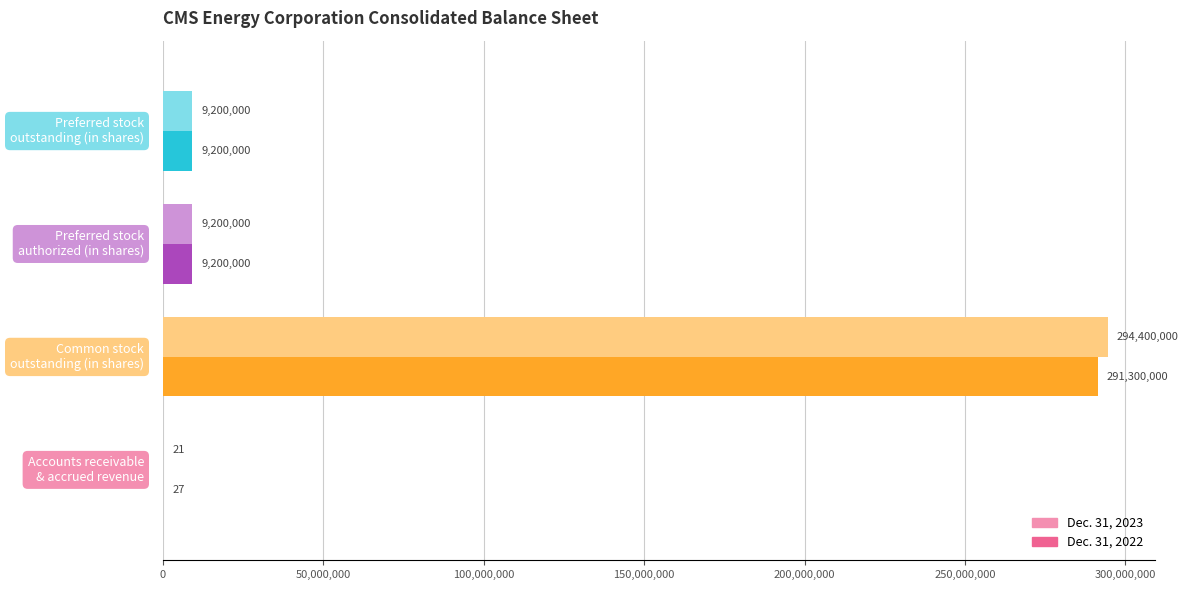

What is the highest value of the Dec. 31, 2023 series?

294400000